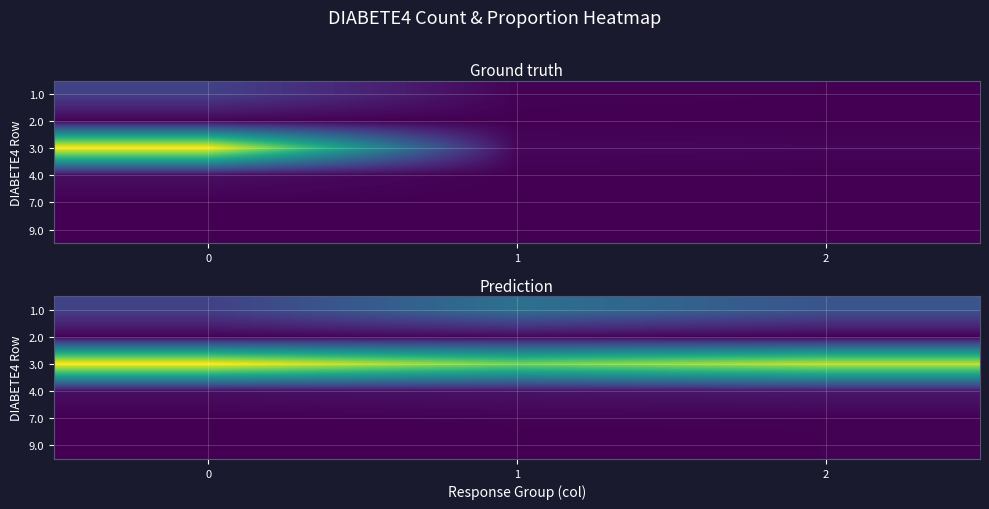

Reading right to left, transcribe all the data shown in this chart.

row_0: 2=0.2	1=0.3	0=0.2
row_1: 2=0.0	1=0.0	0=0.0
row_2: 2=0.7	1=0.6	0=0.8
row_3: 2=0.1	1=0.0	0=0.0
row_4: 2=0.0	1=0.0	0=0.0
row_5: 2=0.0	1=0.0	0=0.0